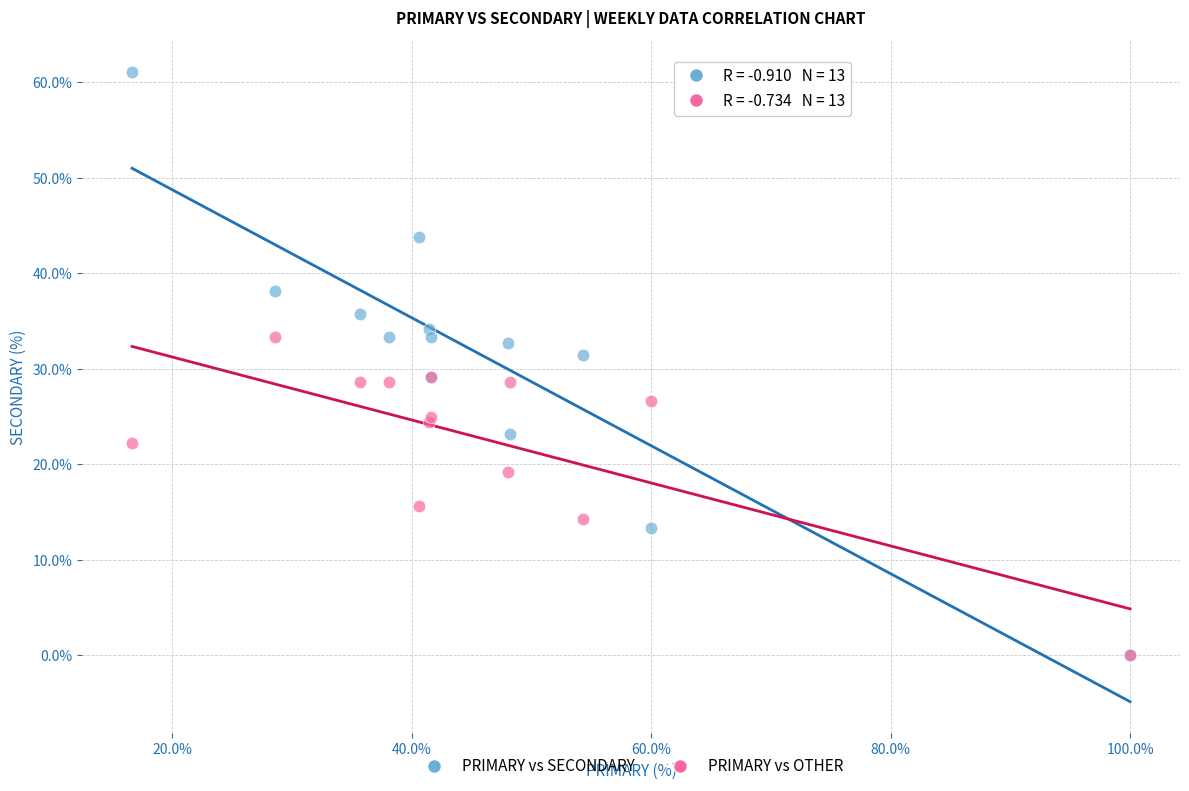

What are all the series names shown in the legend?

PRIMARY vs SECONDARY, PRIMARY vs OTHER